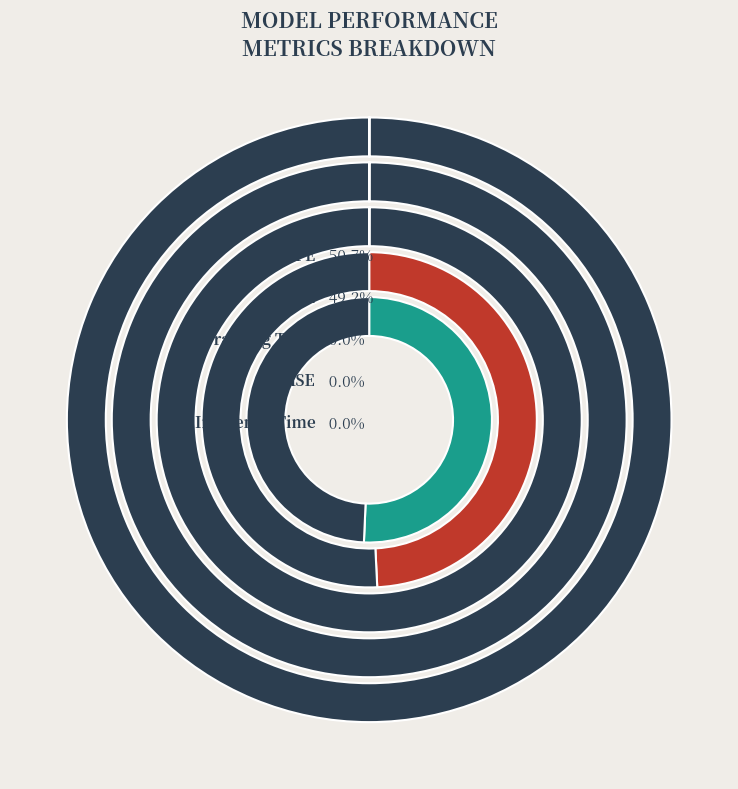

True or false: MAPE accounts for 44% of the total.

False